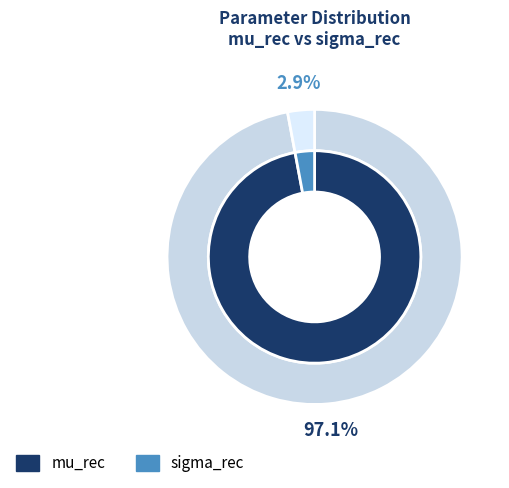

Does any single category account for the majority?

Yes